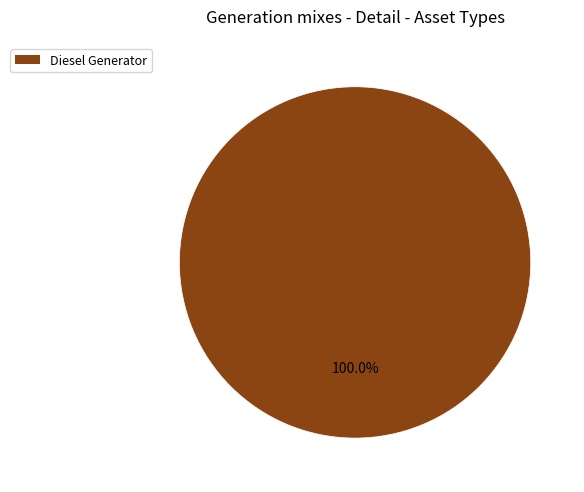

Is there a majority slice in this chart?

Yes